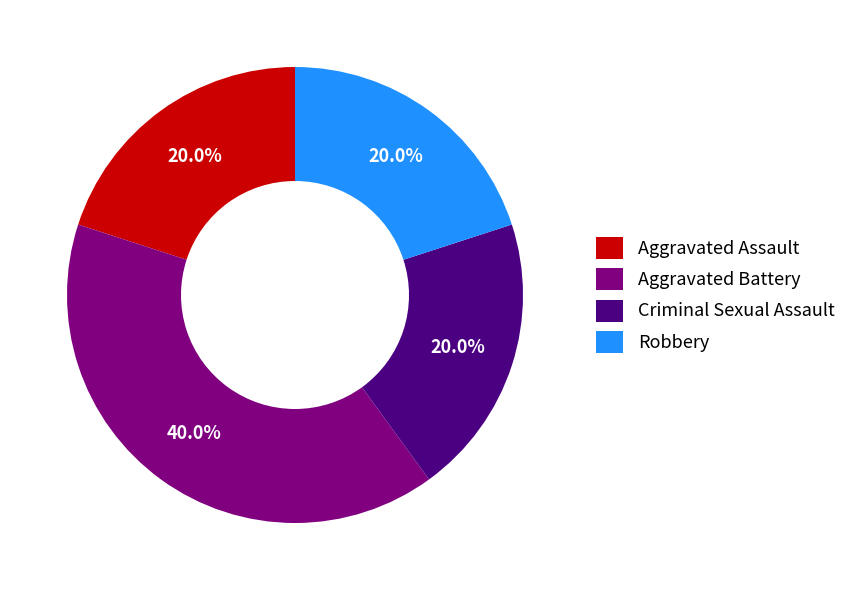

Is Aggravated Battery the majority of the pie?

No